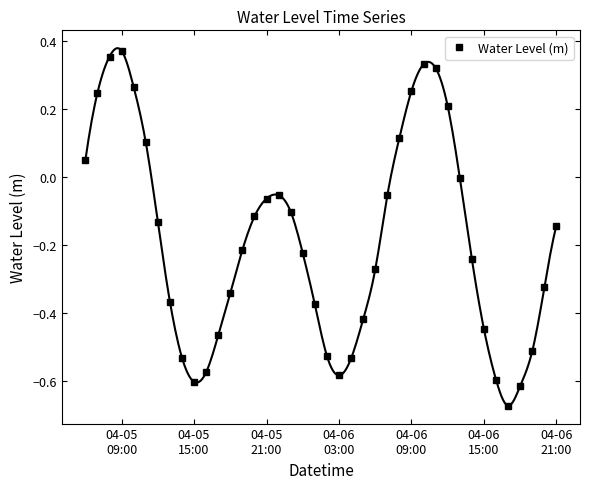

How many data points are less than 0?

29